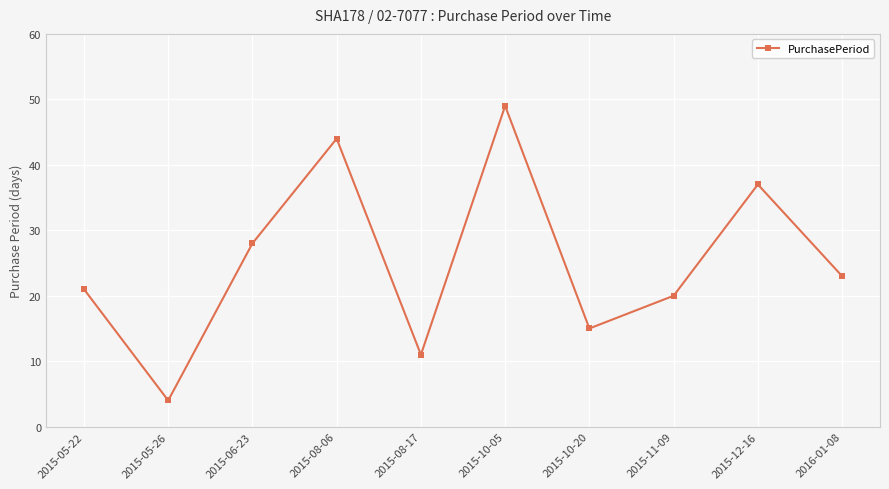

What is the smallest value displayed?

4